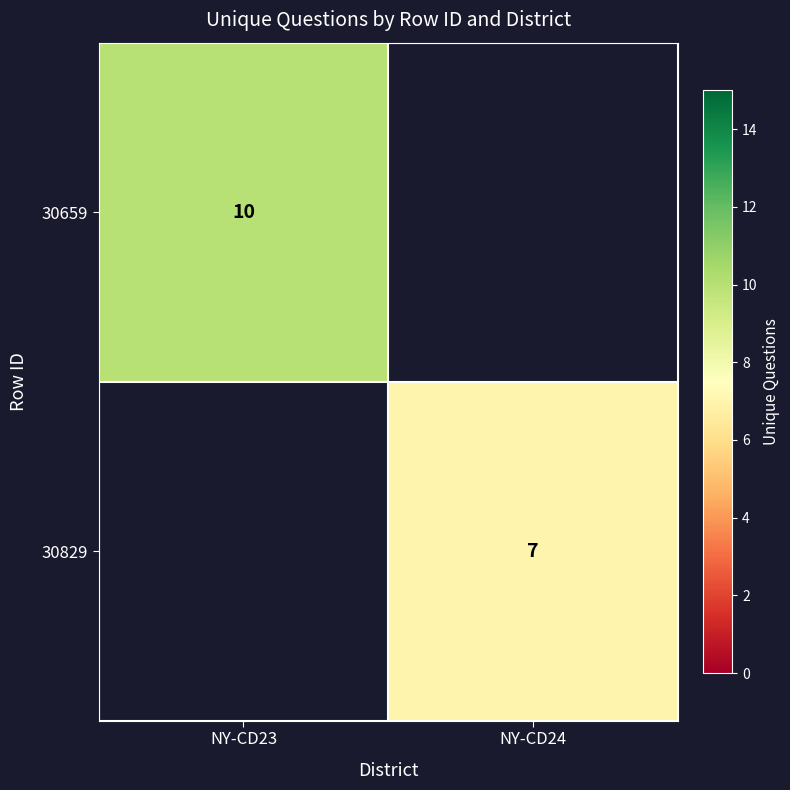

Is it true that 30829 equals 7 at NY-CD24?

True